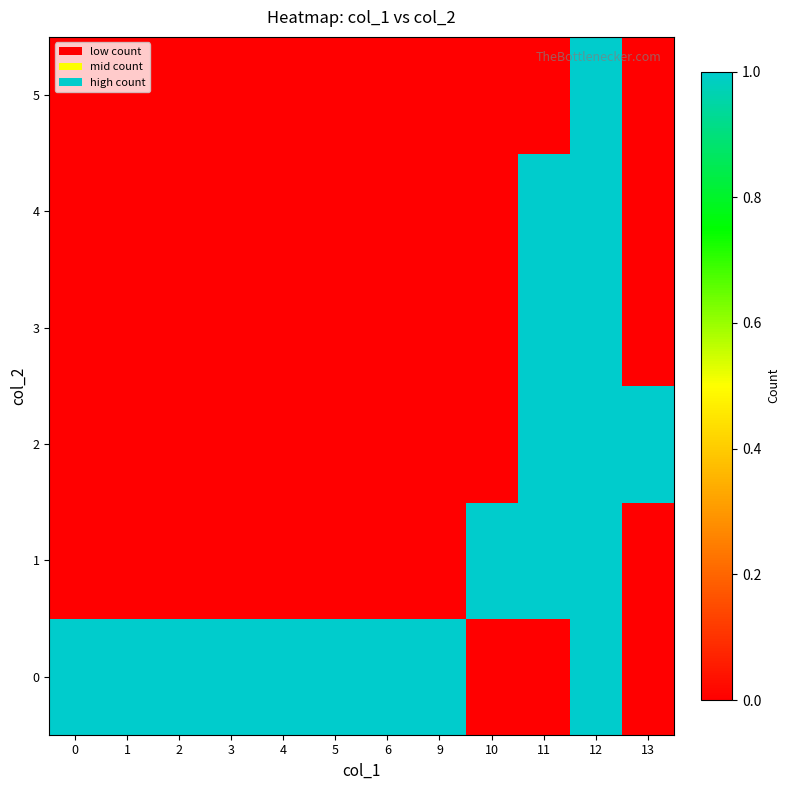

What is the total value across all series at 3?

1